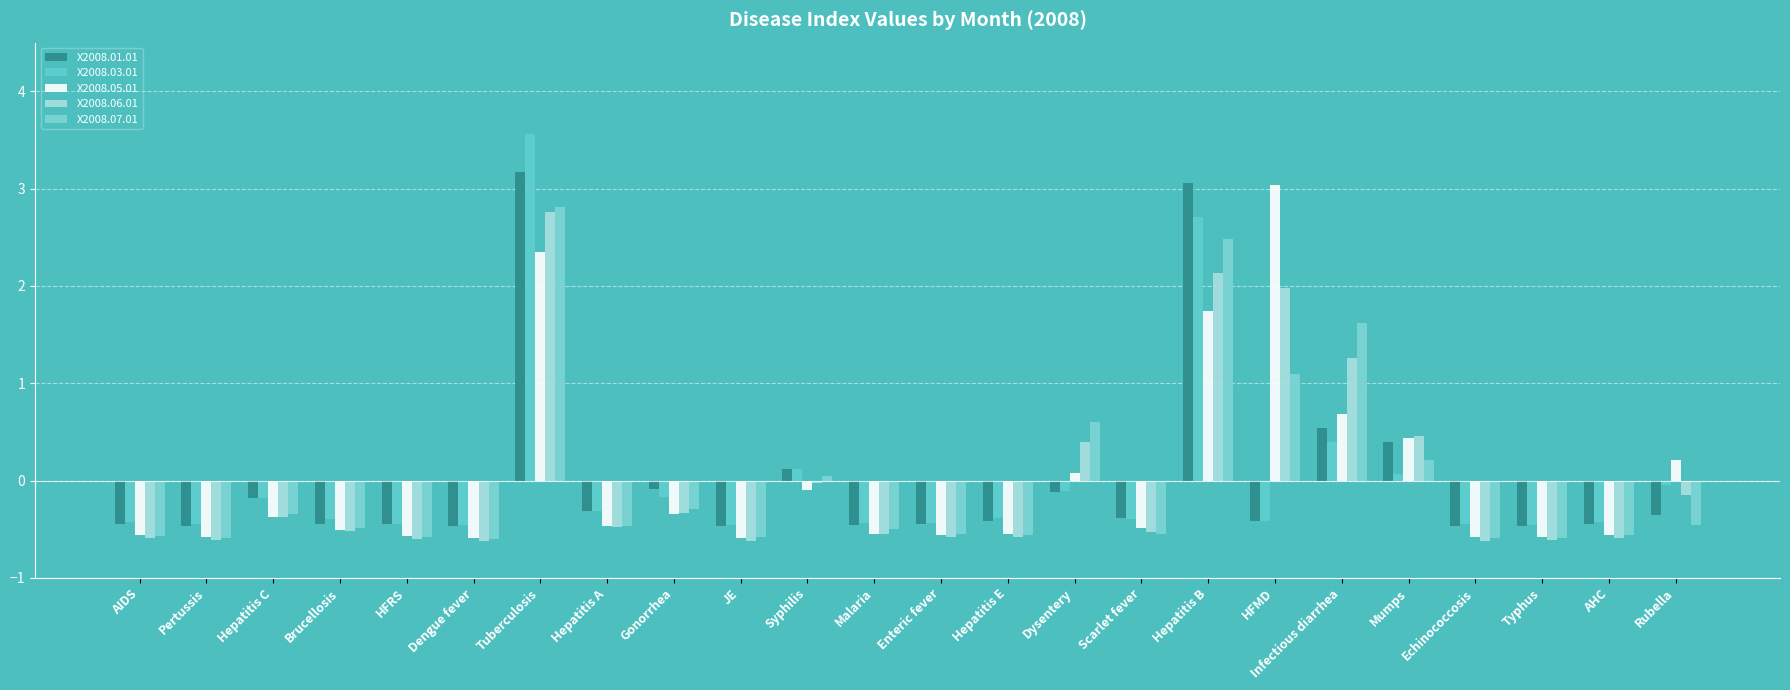

Which series has the largest range (max minus min)?

X2008.03.01